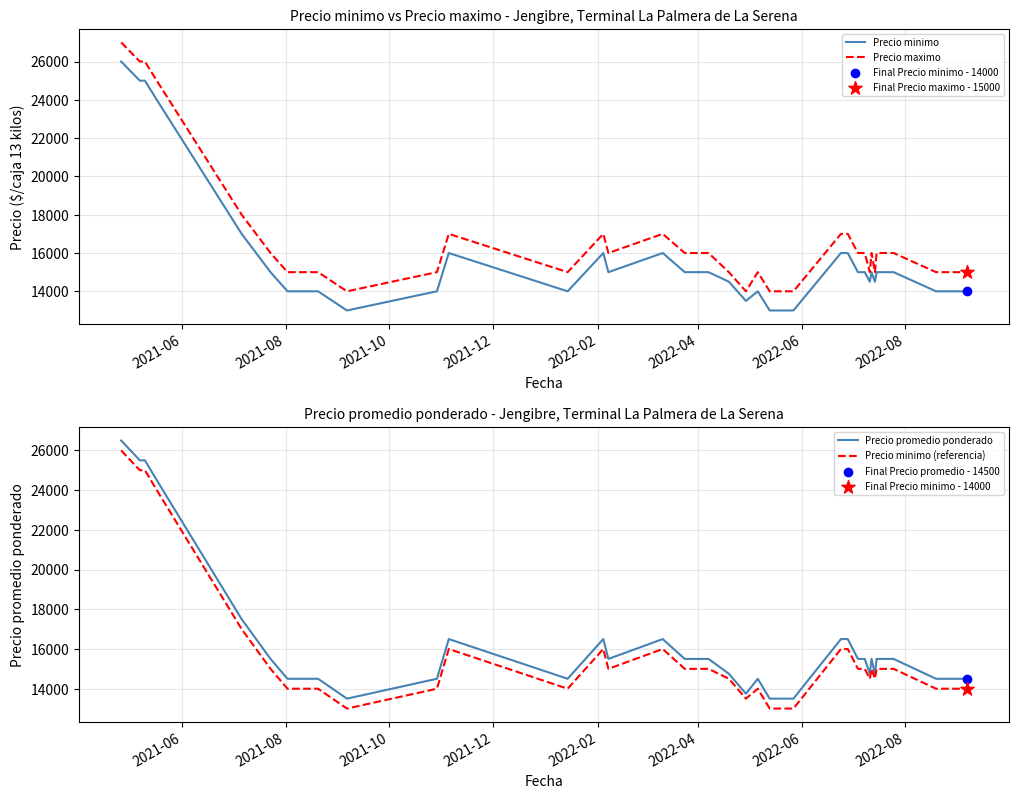

Is the value of Precio minimo (referencia) at 35 greater than the value of Precio minimo at 14?

No